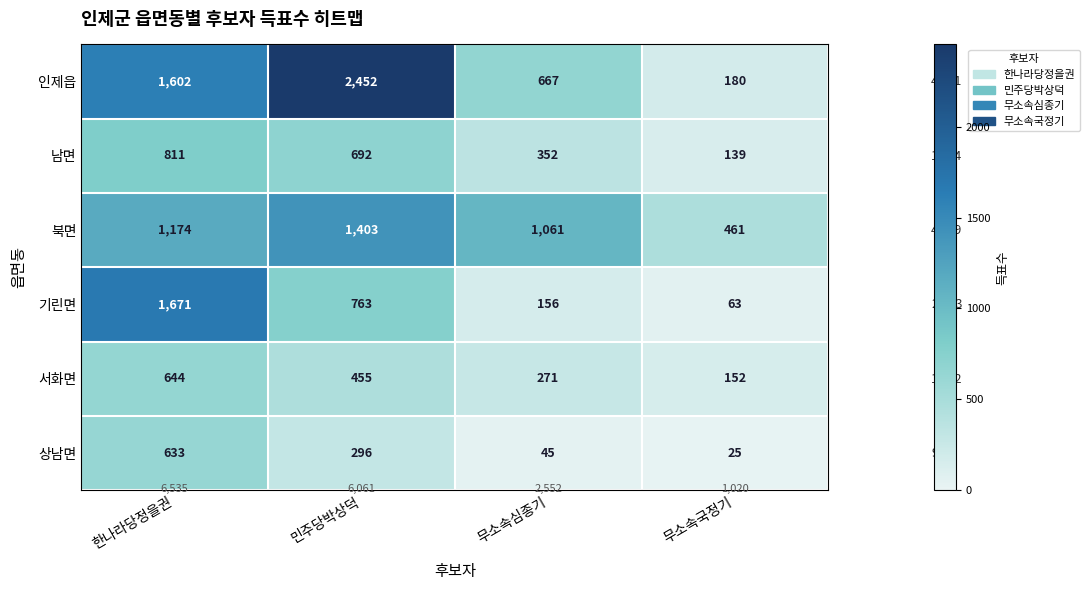

Which category has the lowest value across all series?

무소속국정기